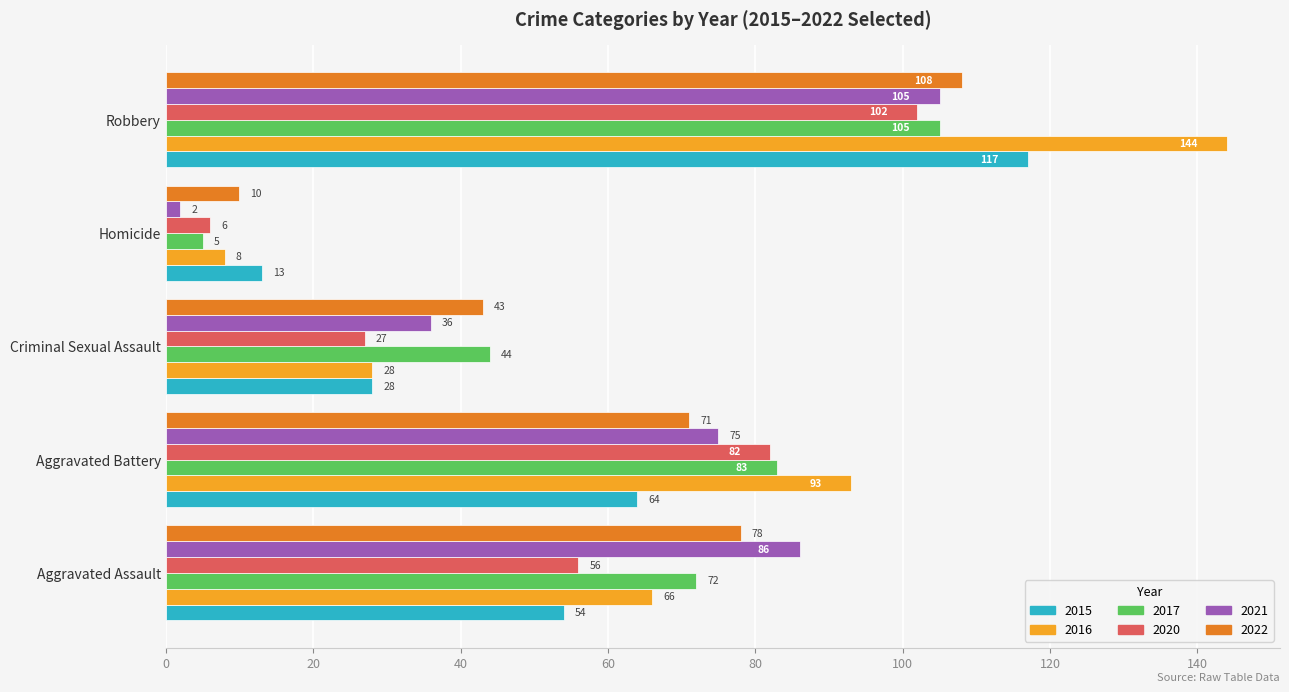

How many data points does each series have?

5